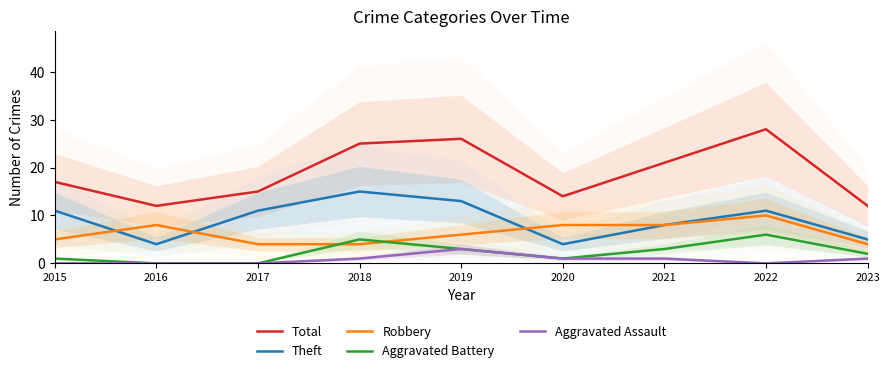

What is the approximate value of Aggravated Battery at 2023?

2